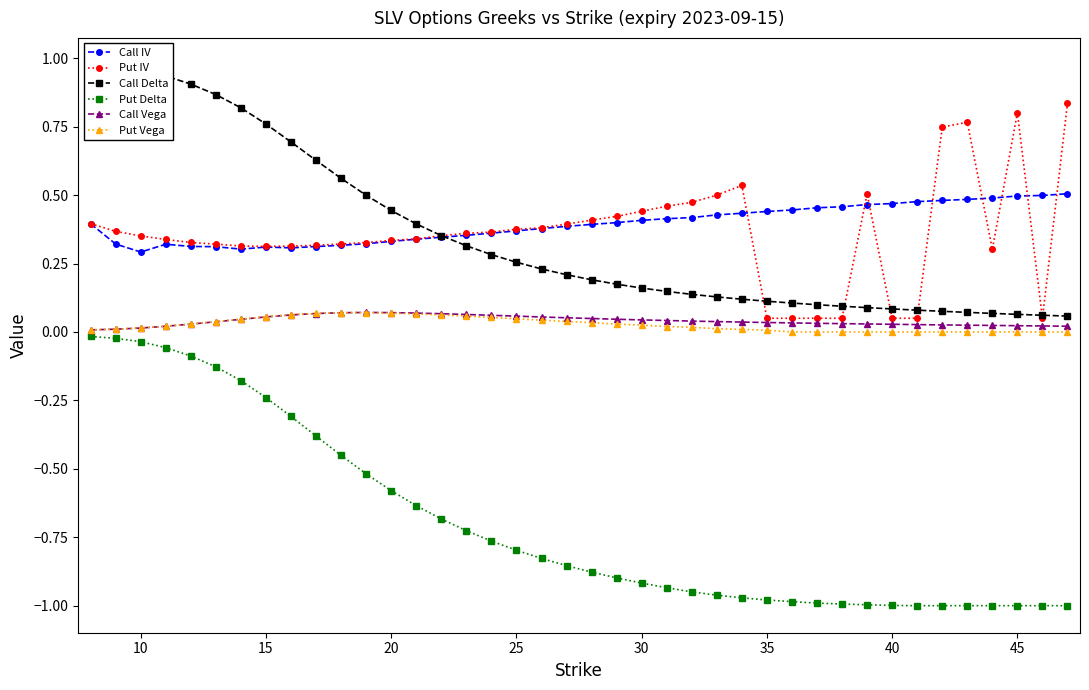

How many lines are shown in the chart?

6